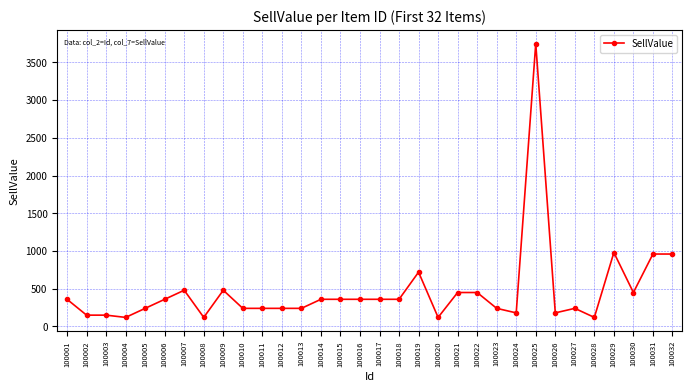

Reading left to right, transcribe all the data shown in this chart.

360	150	150	120	240	360	480	120	480	240	240	240	240	360	360	360	360	360	720	120	450	450	240	180	3750	180	240	120	980	450	960	960